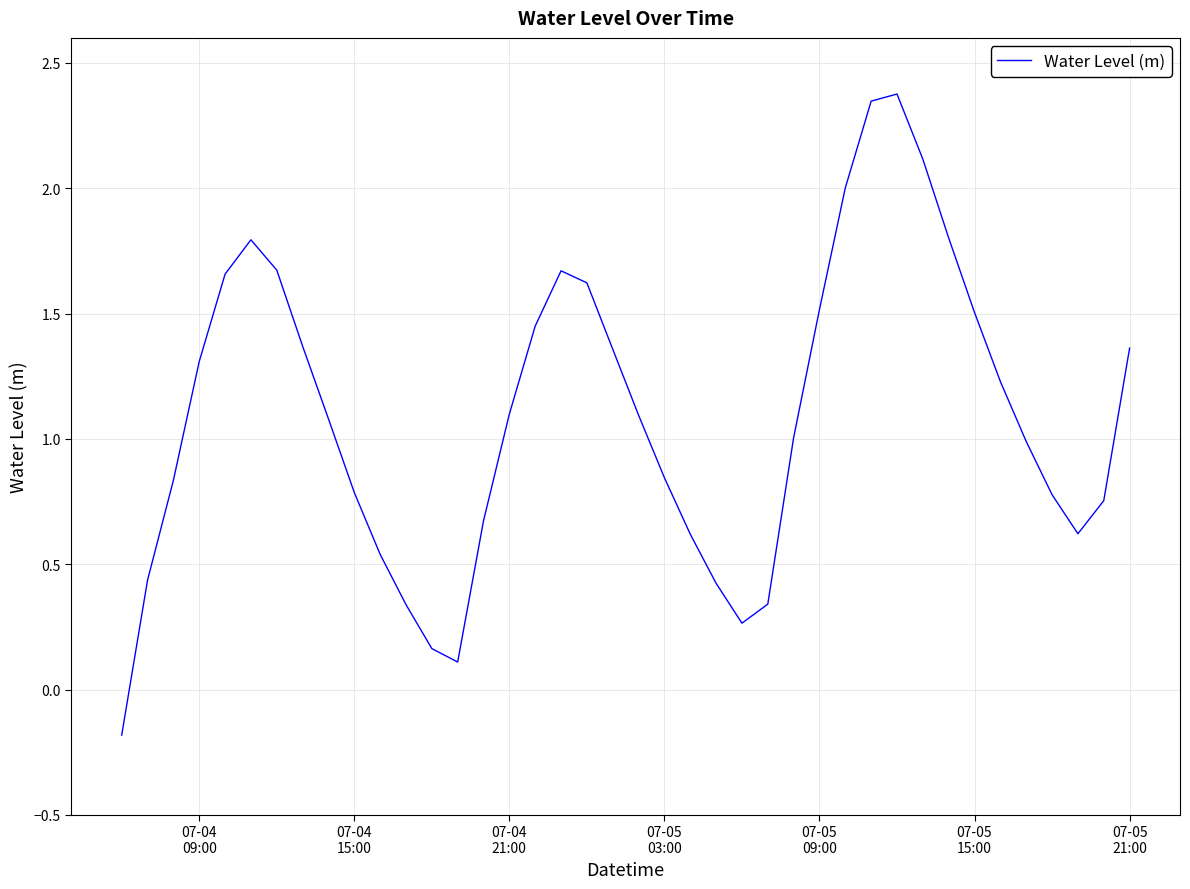

What is the maximum value shown in the chart?

2.4